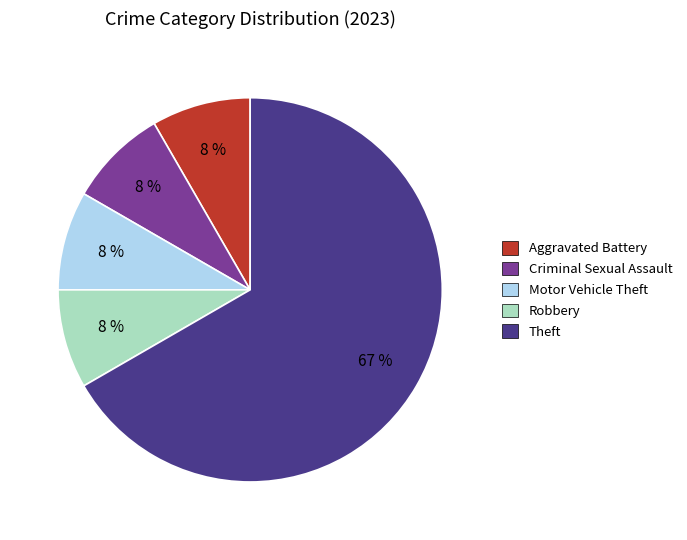

Between Criminal Sexual Assault and Theft, which is larger?

Theft